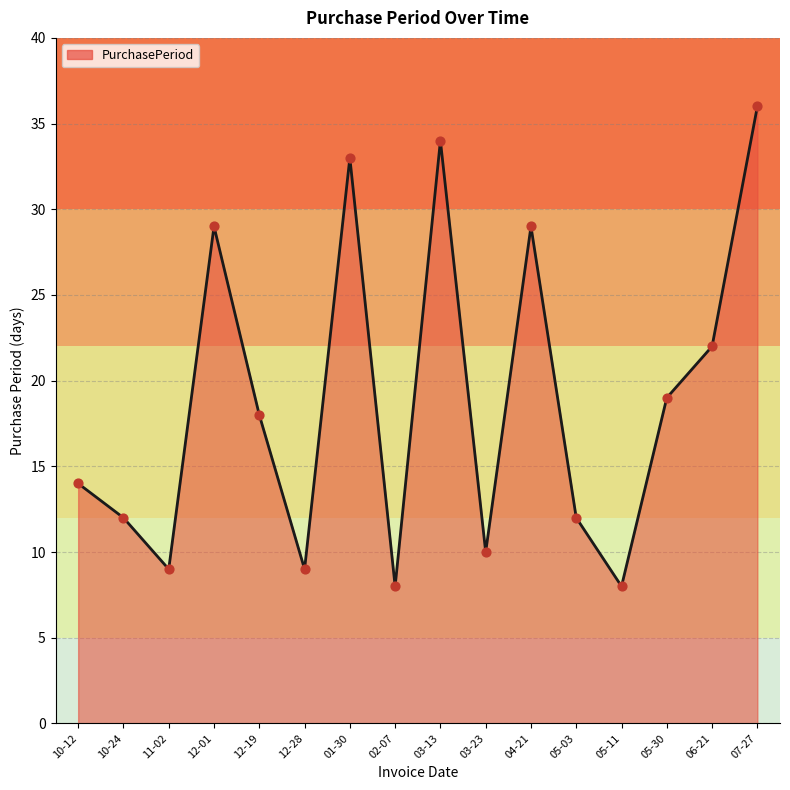

What is the change in value from 02-07 to 05-03?

+4